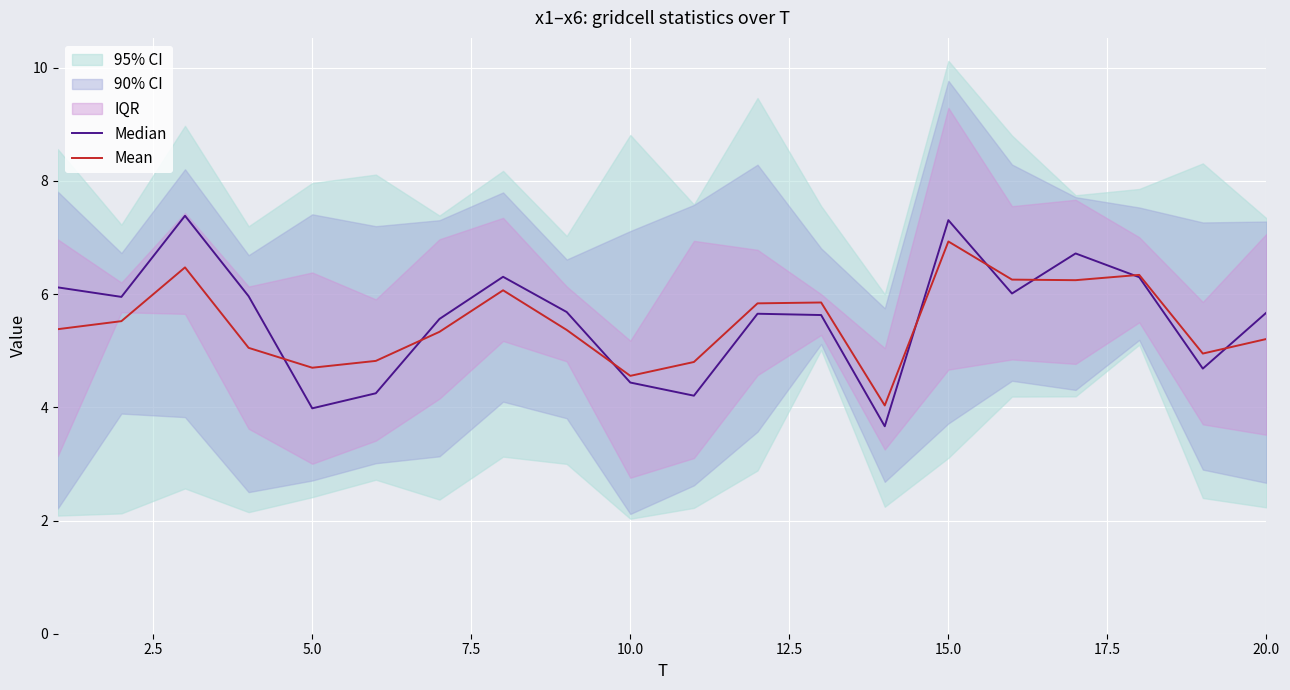

What is the minimum value for Mean?

4.0